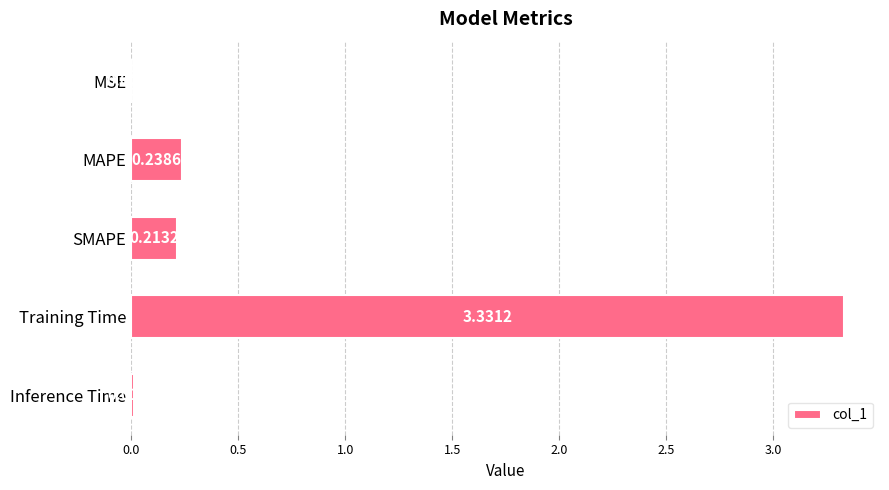

What is the sum of the values at SMAPE and Training Time?

3.5